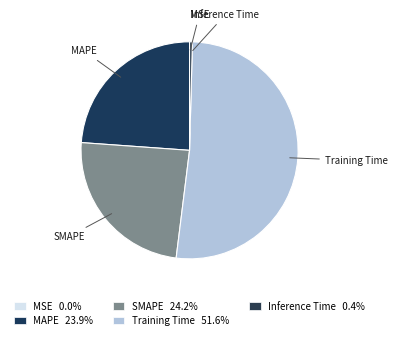

What is the majority slice?

Training Time